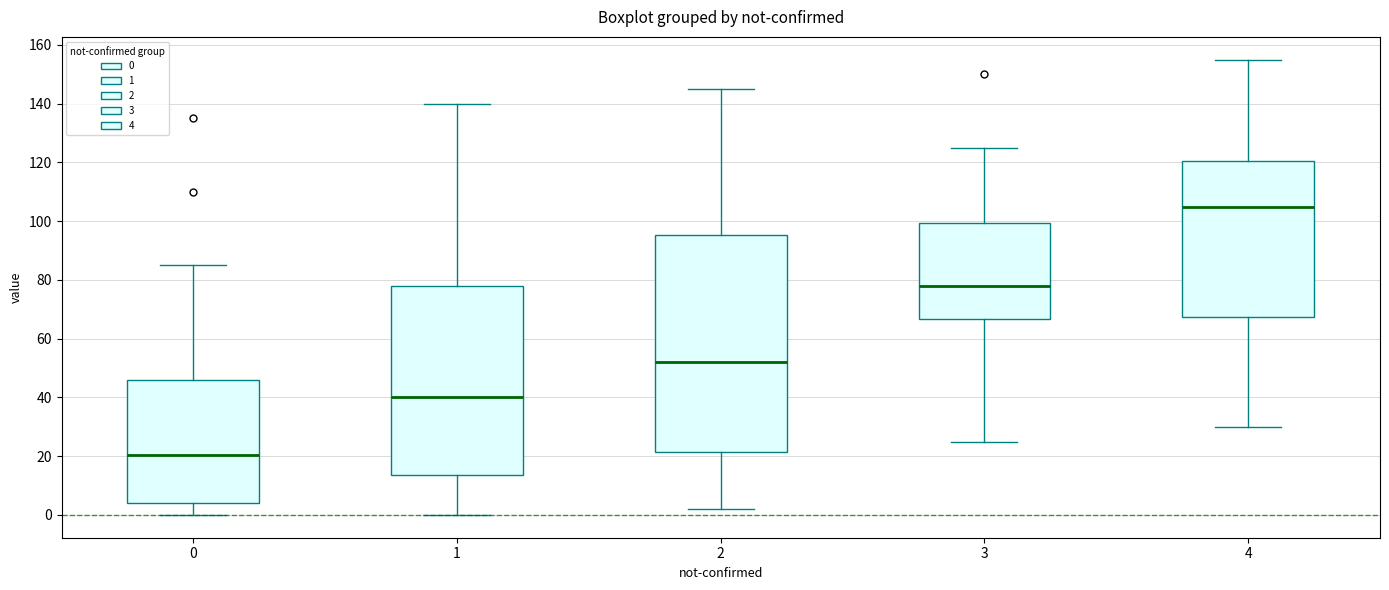

Reading left to right, read every box against the y-axis: the position of its median line, the range the box covers, and the ends of its whiskers. The values are not printed on the chart, so give them approximately, as read against the axis.

0: median 20, box 4 to 46, whiskers 0 to 86
1: median 40, box 14 to 78, whiskers 0 to 140
2: median 52, box 22 to 96, whiskers 2 to 146
3: median 78, box 66 to 100, whiskers 26 to 126
4: median 106, box 68 to 120, whiskers 30 to 156